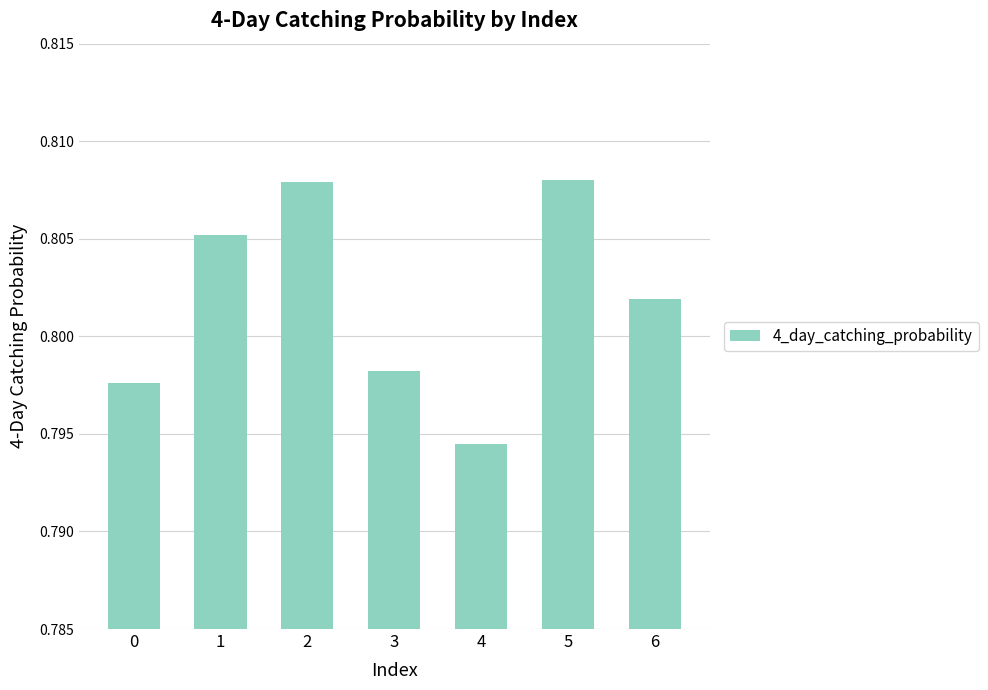

The value at 4 is 0.3. True or false?

False